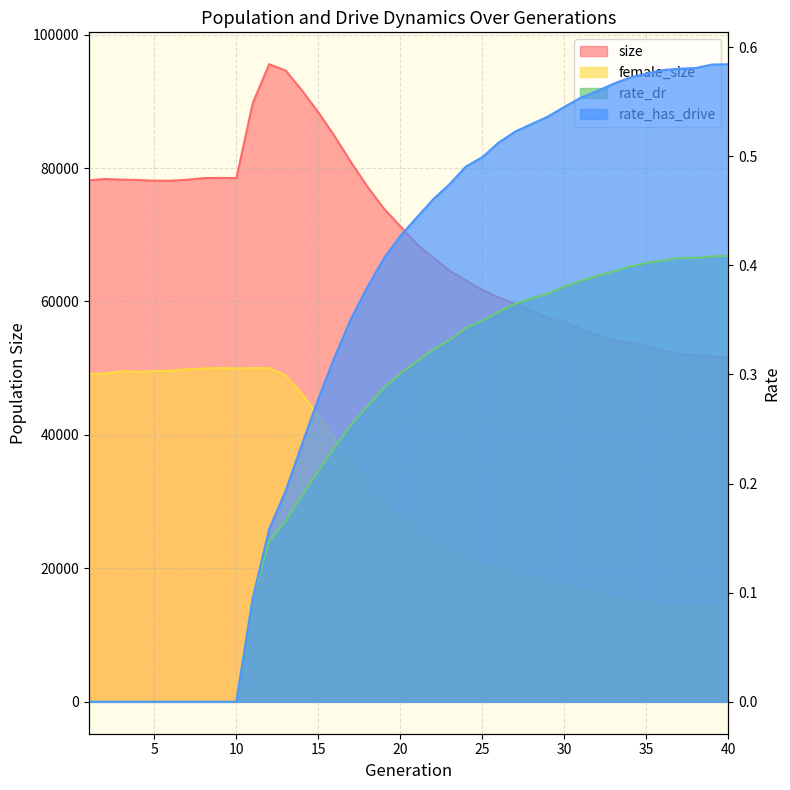

What is the approximate value of size at 40?

51578.0